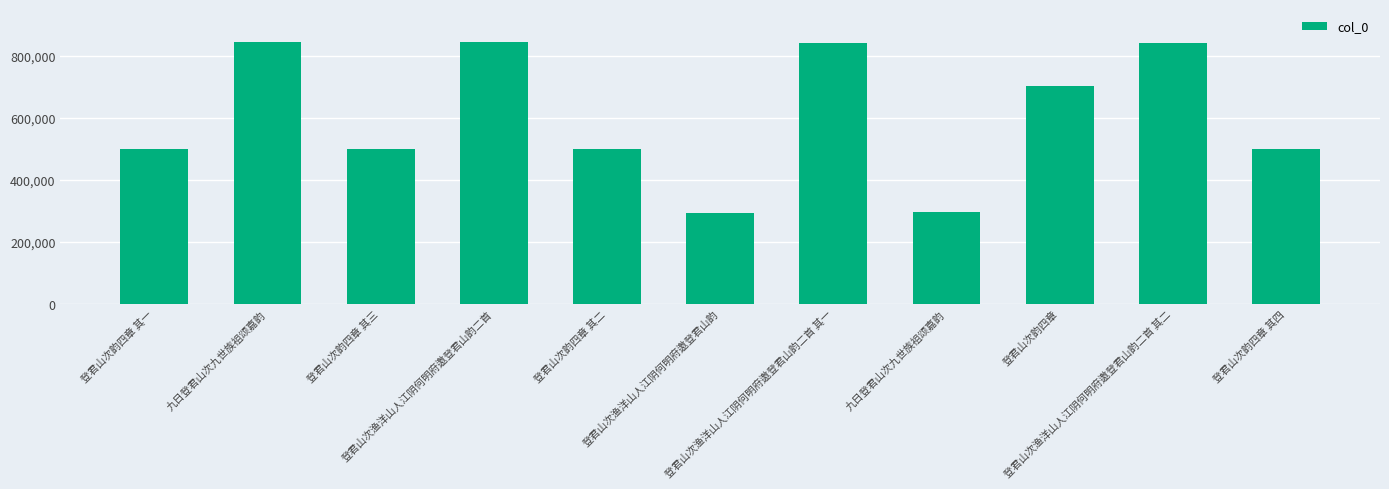

What is the label of the 9th bar from the left?

登君山次韵四章